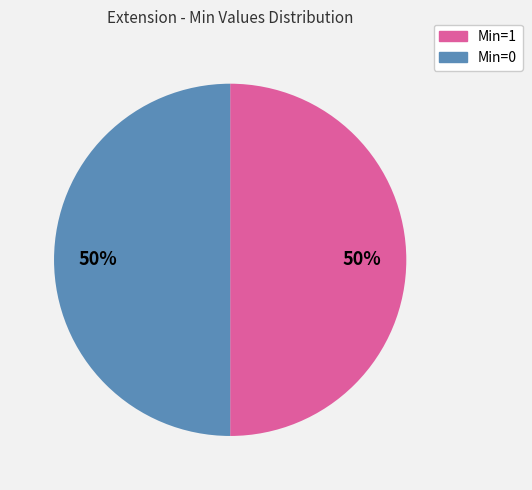

Do Min=1 and Min=0 together represent more than half of the pie?

Yes